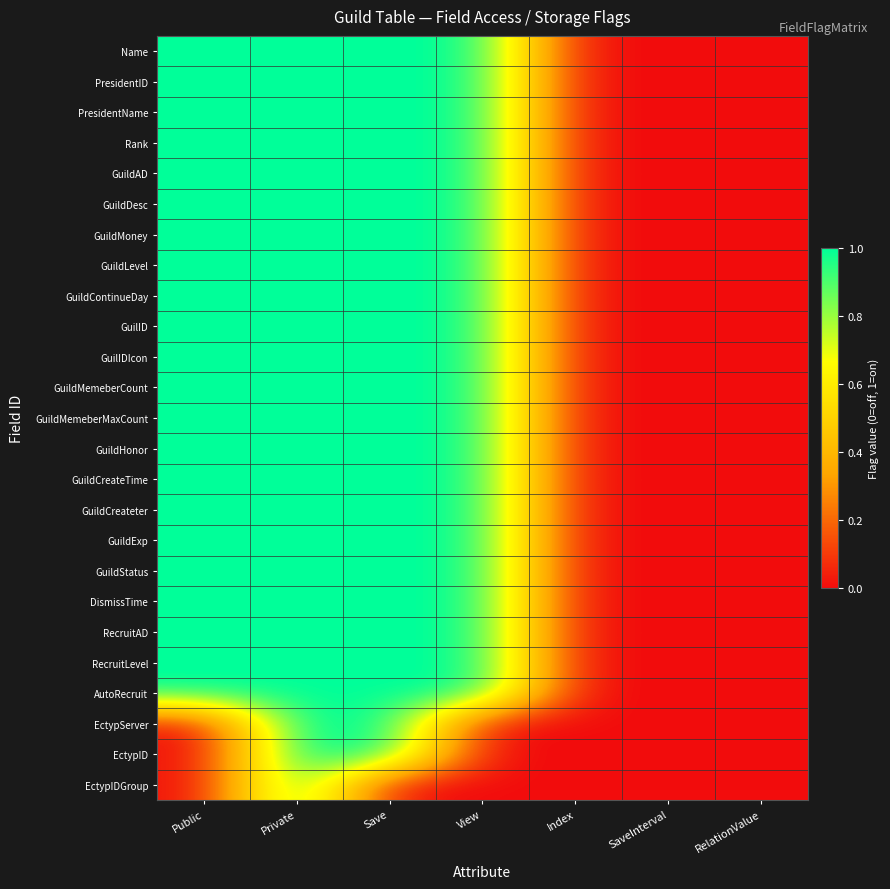

Reading right to left, list all the values displayed in this chart.

Name: RelationValue=0	SaveInterval=0	Index=0	View=1	Save=1	Private=1	Public=1
PresidentID: RelationValue=0	SaveInterval=0	Index=0	View=1	Save=1	Private=1	Public=1
PresidentName: RelationValue=0	SaveInterval=0	Index=0	View=1	Save=1	Private=1	Public=1
Rank: RelationValue=0	SaveInterval=0	Index=0	View=1	Save=1	Private=1	Public=1
GuildAD: RelationValue=0	SaveInterval=0	Index=0	View=1	Save=1	Private=1	Public=1
GuildDesc: RelationValue=0	SaveInterval=0	Index=0	View=1	Save=1	Private=1	Public=1
GuildMoney: RelationValue=0	SaveInterval=0	Index=0	View=1	Save=1	Private=1	Public=1
GuildLevel: RelationValue=0	SaveInterval=0	Index=0	View=1	Save=1	Private=1	Public=1
GuildContinueDay: RelationValue=0	SaveInterval=0	Index=0	View=1	Save=1	Private=1	Public=1
GuilID: RelationValue=0	SaveInterval=0	Index=0	View=1	Save=1	Private=1	Public=1
GuilIDIcon: RelationValue=0	SaveInterval=0	Index=0	View=1	Save=1	Private=1	Public=1
GuildMemeberCount: RelationValue=0	SaveInterval=0	Index=0	View=1	Save=1	Private=1	Public=1
GuildMemeberMaxCount: RelationValue=0	SaveInterval=0	Index=0	View=1	Save=1	Private=1	Public=1
GuildHonor: RelationValue=0	SaveInterval=0	Index=0	View=1	Save=1	Private=1	Public=1
GuildCreateTime: RelationValue=0	SaveInterval=0	Index=0	View=1	Save=1	Private=1	Public=1
GuildCreateter: RelationValue=0	SaveInterval=0	Index=0	View=1	Save=1	Private=1	Public=1
GuildExp: RelationValue=0	SaveInterval=0	Index=0	View=1	Save=1	Private=1	Public=1
GuildStatus: RelationValue=0	SaveInterval=0	Index=0	View=1	Save=1	Private=1	Public=1
DismissTime: RelationValue=0	SaveInterval=0	Index=0	View=1	Save=1	Private=1	Public=1
RecruitAD: RelationValue=0	SaveInterval=0	Index=0	View=1	Save=1	Private=1	Public=1
RecruitLevel: RelationValue=0	SaveInterval=0	Index=0	View=1	Save=1	Private=1	Public=1
AutoRecruit: RelationValue=0	SaveInterval=0	Index=0	View=1	Save=1	Private=1	Public=1
EctypServer: RelationValue=0	SaveInterval=0	Index=0	View=0	Save=1	Private=1	Public=0
EctypID: RelationValue=0	SaveInterval=0	Index=0	View=0	Save=1	Private=1	Public=0
EctypIDGroup: RelationValue=0	SaveInterval=0	Index=0	View=0	Save=0	Private=1	Public=0